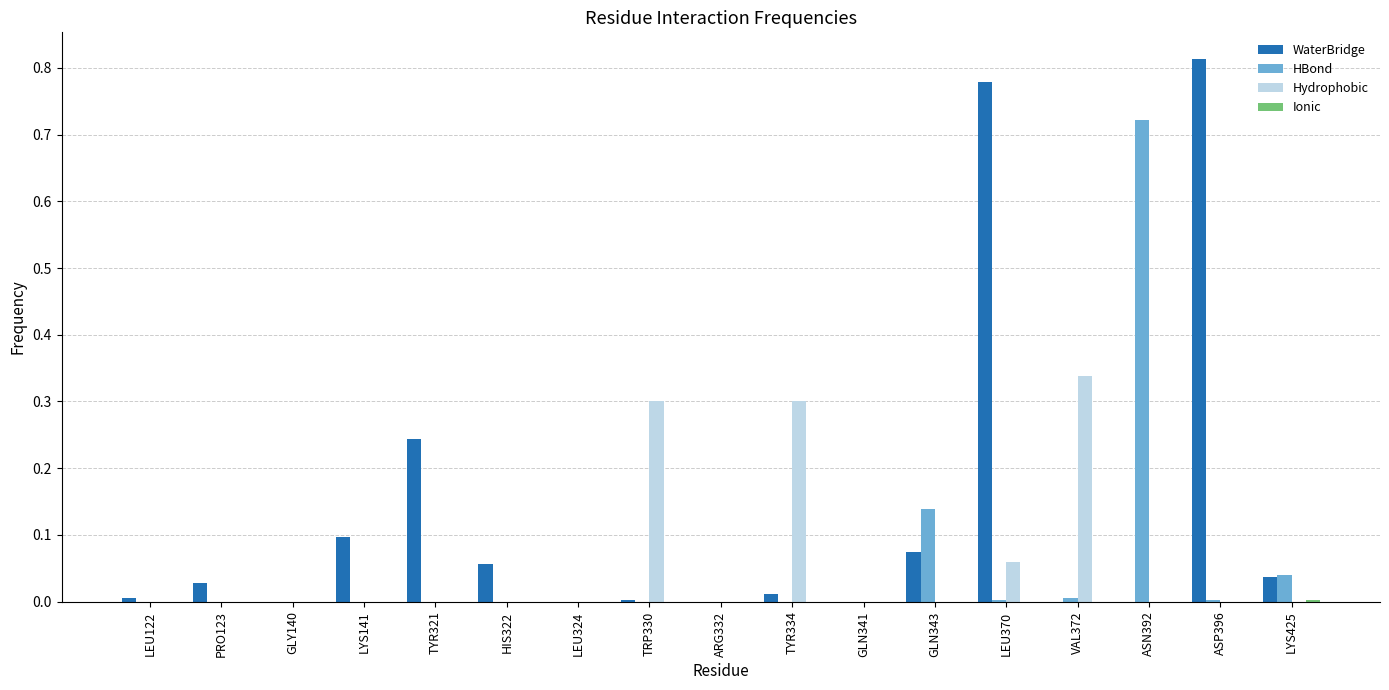

The WaterBridge series shows 0.0 at ASN392. True or false?

True